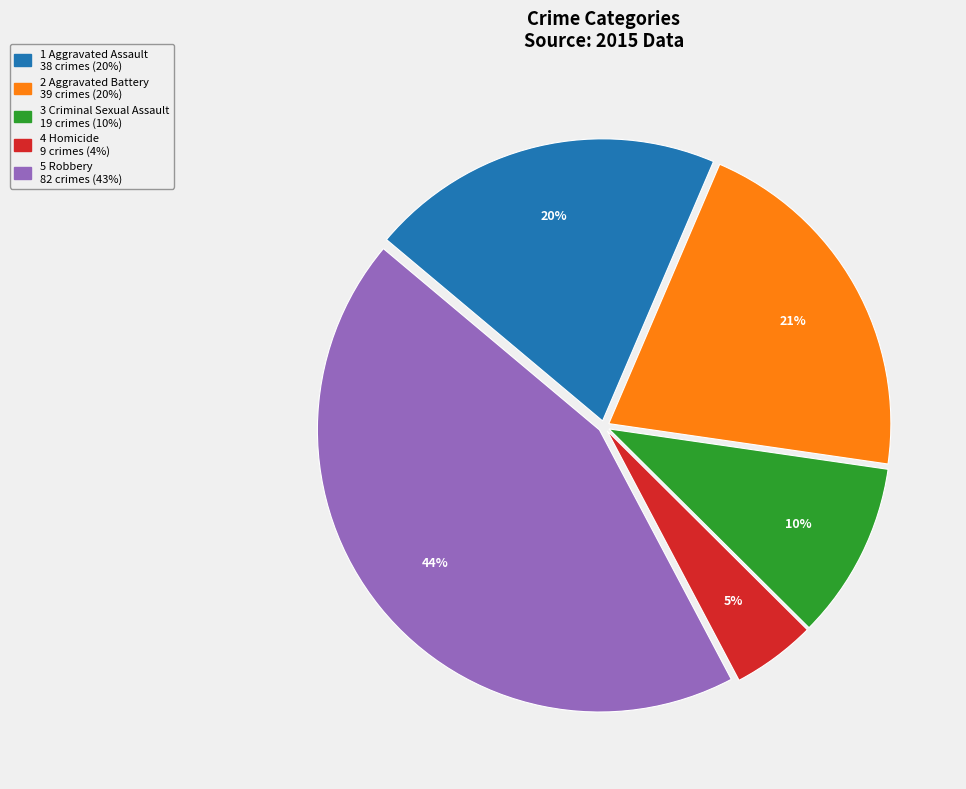

To the nearest percent, what is the average slice percentage?

20%